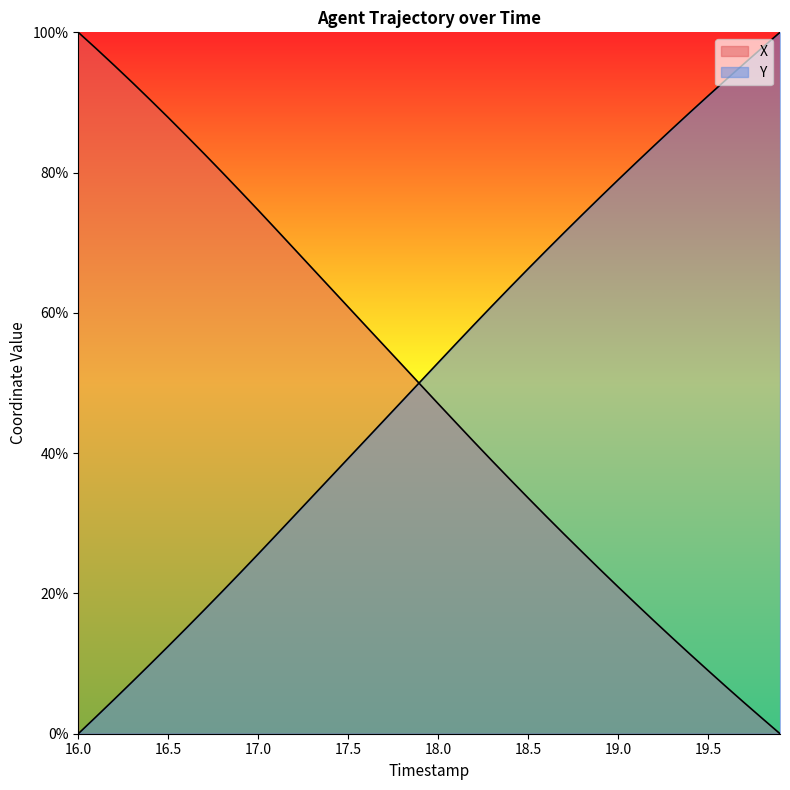

Where does the X series first go above 49?

16.0